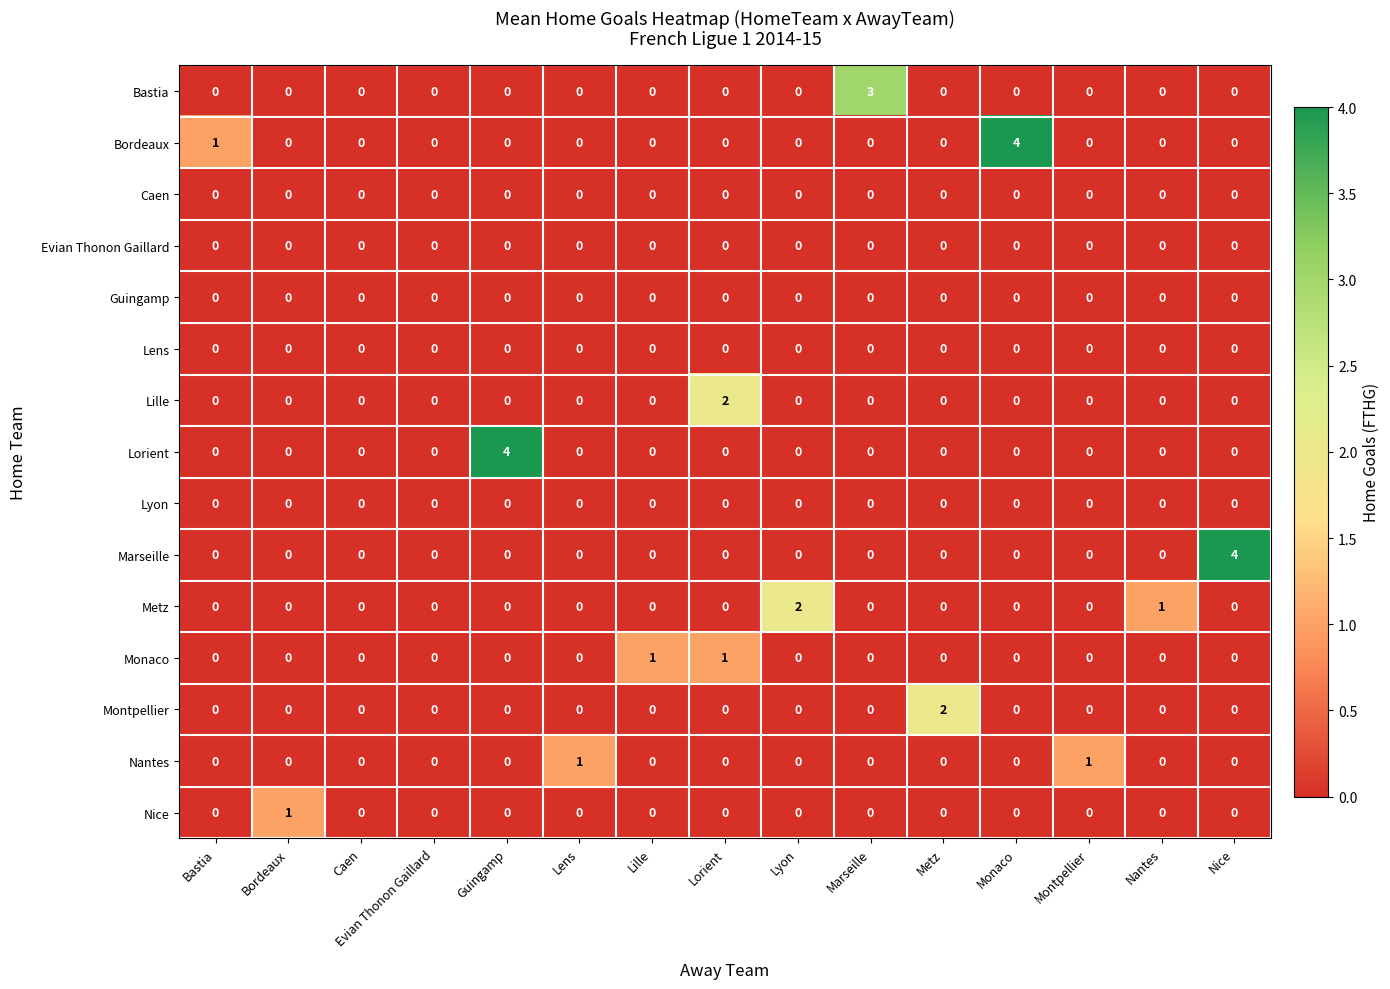

What is the maximum value shown in the chart?

4